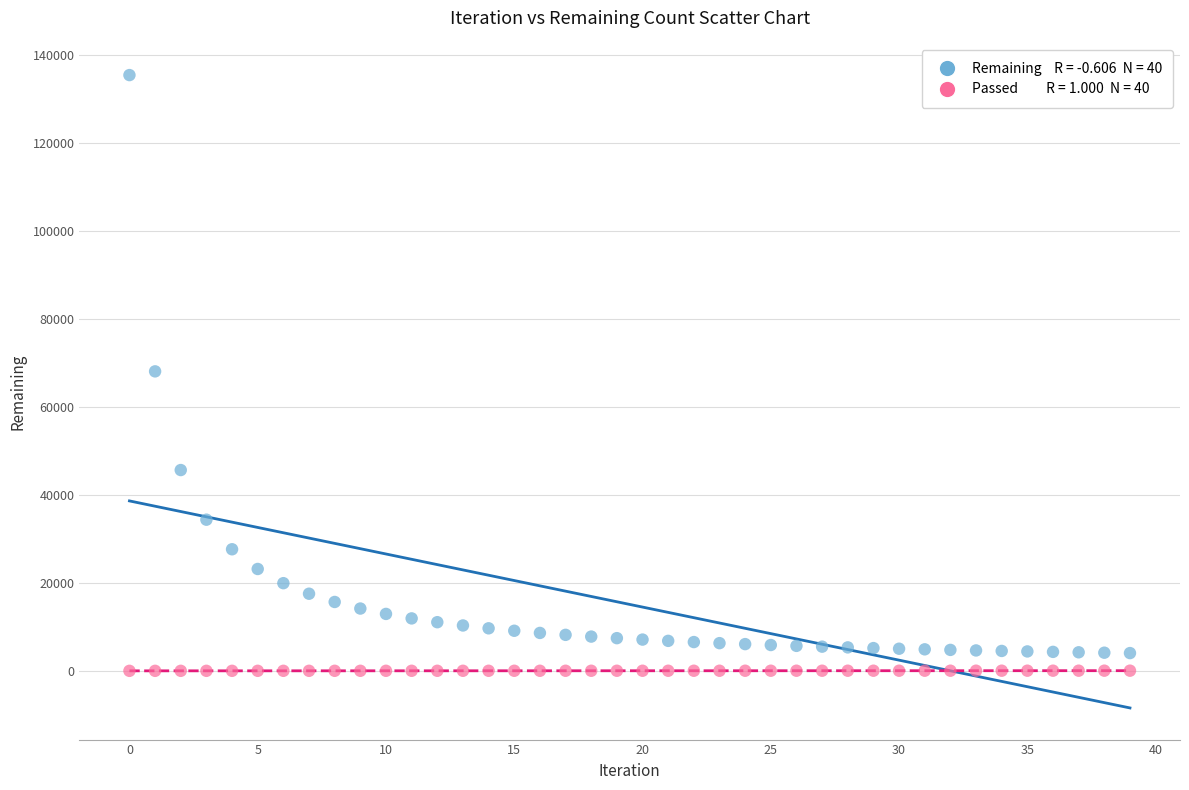

Across all data points, what is the range of Y values (max minus min)?

135339